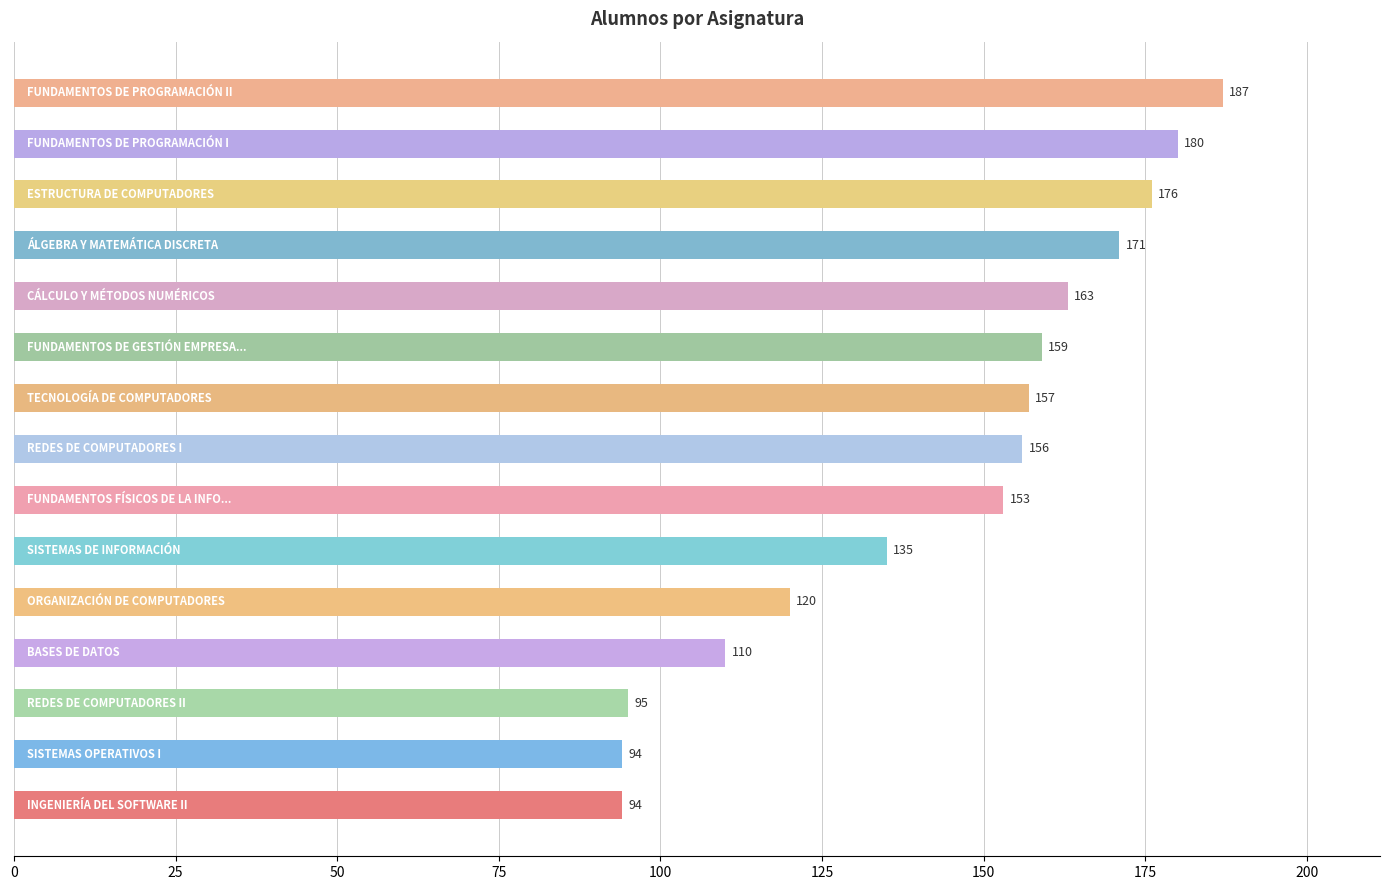

Reading bottom to top, transcribe all the data shown in this chart.

94	94	95	110	120	135	153	156	157	159	163	171	176	180	187